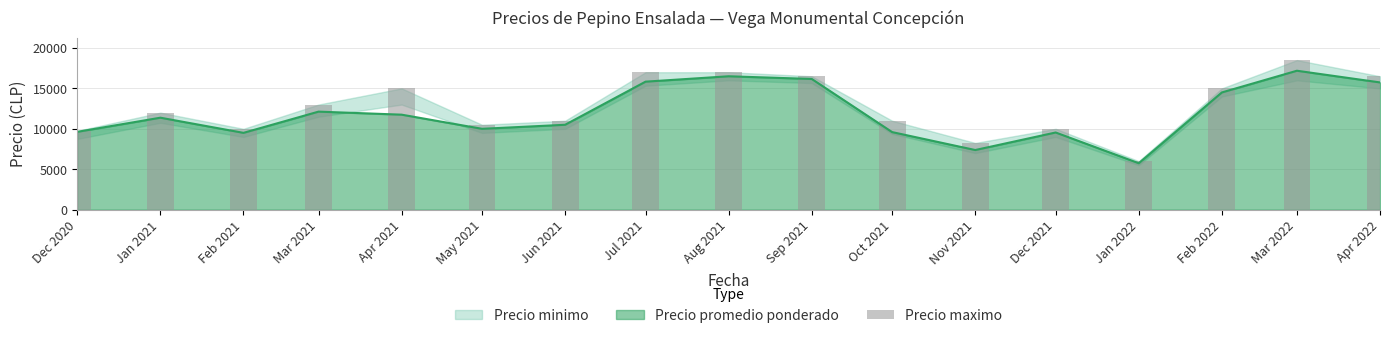

What is the approximate value at Apr 2022?

16500